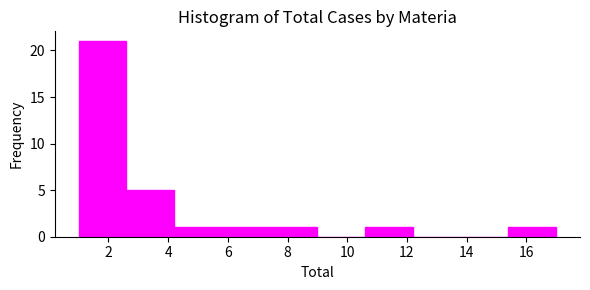

What is the height of the bar covering 4.2 to 5.8 on the x-axis? The values are not printed on the chart, so give them approximately, as read against the axis.

1